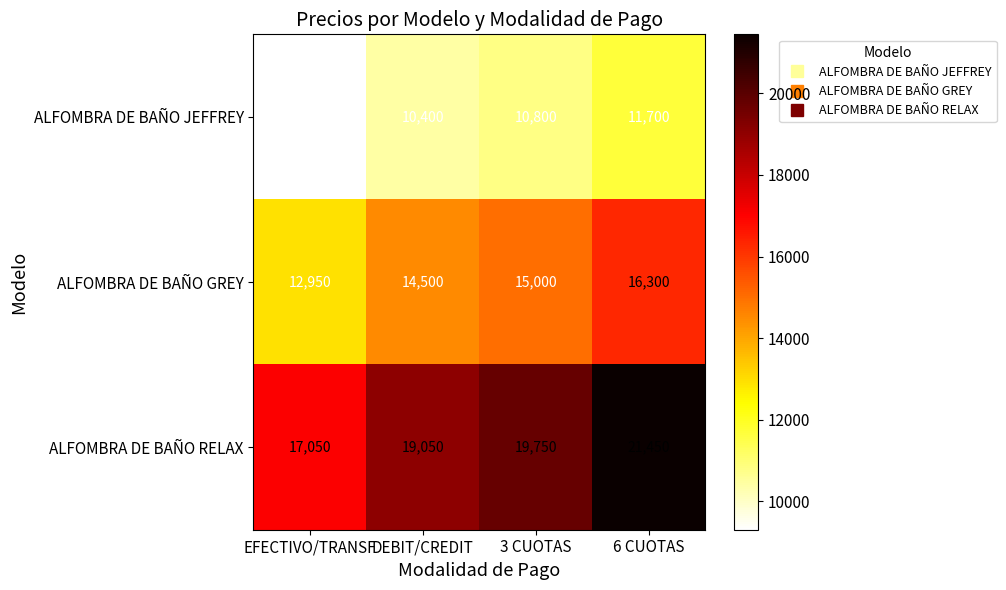

Which series has the largest total across all categories?

ALFOMBRA DE BAÑO RELAX